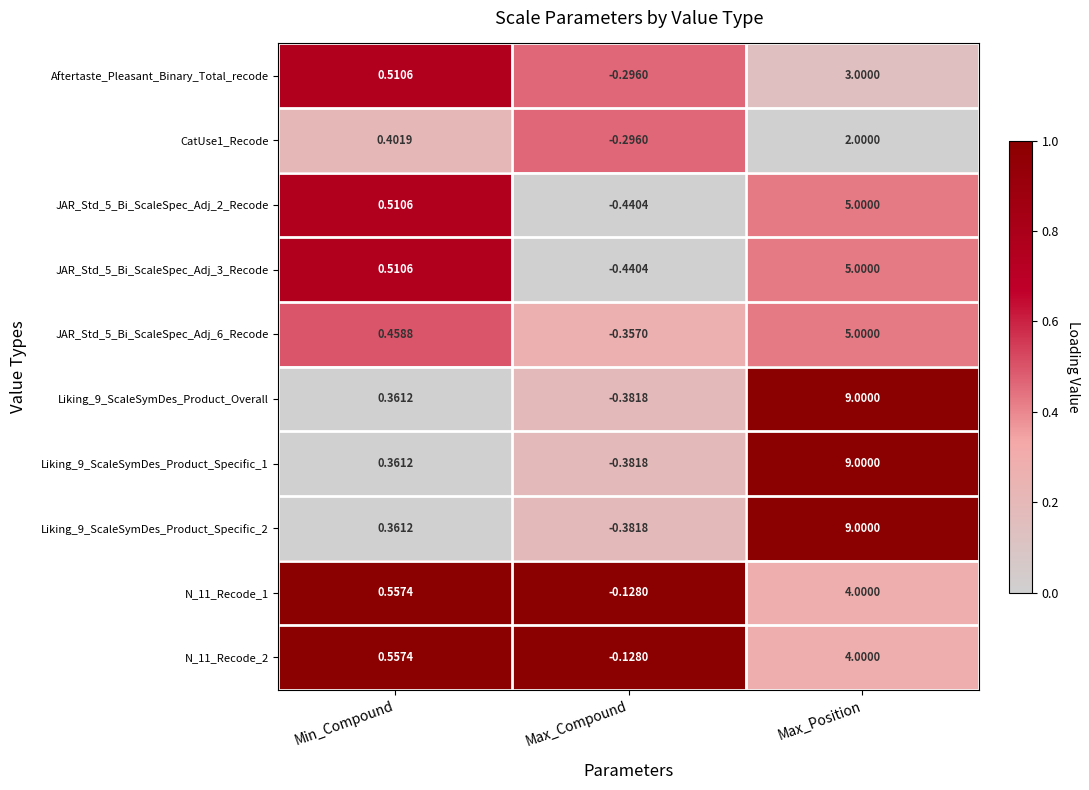

Which category has the lowest value across all series?

Max_Compound